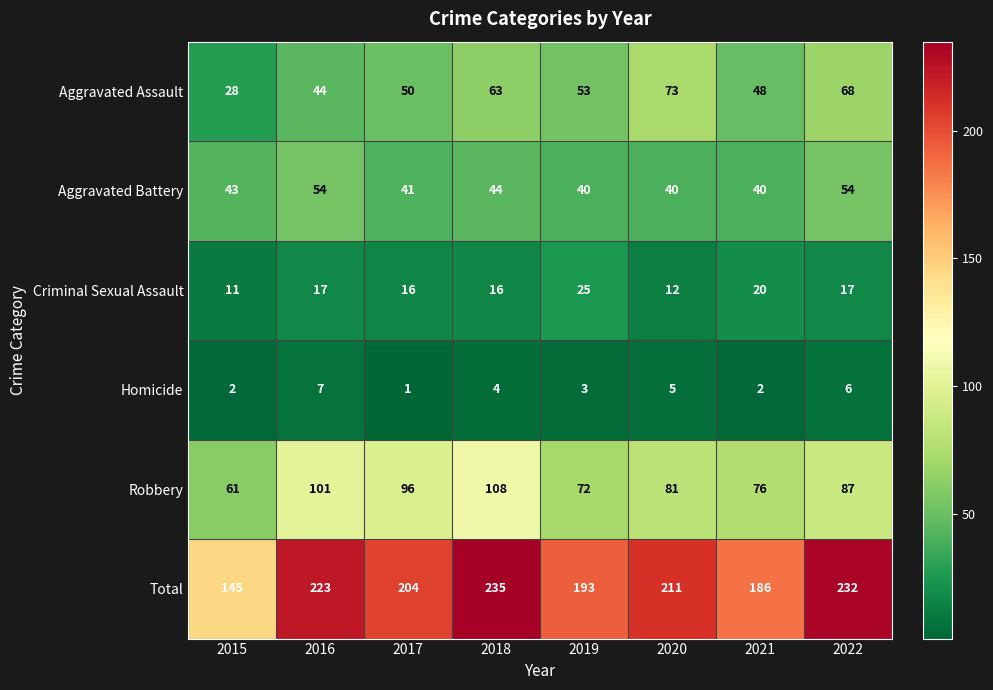

Which series has the widest spread of values?

Total